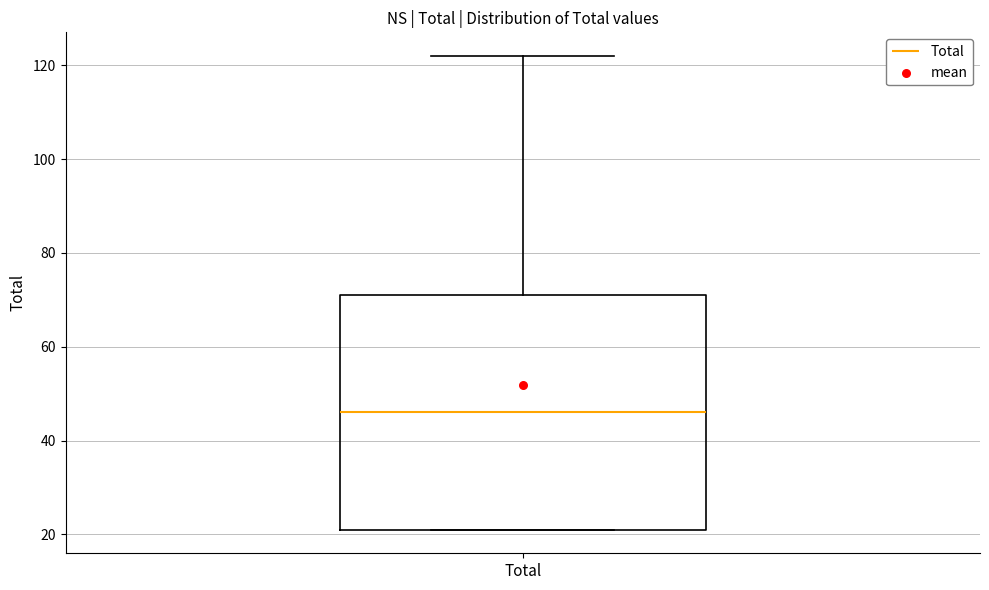

Where is the upper edge of the box for Total on the y-axis? The values are not printed on the chart, so give them approximately, as read against the axis.

72